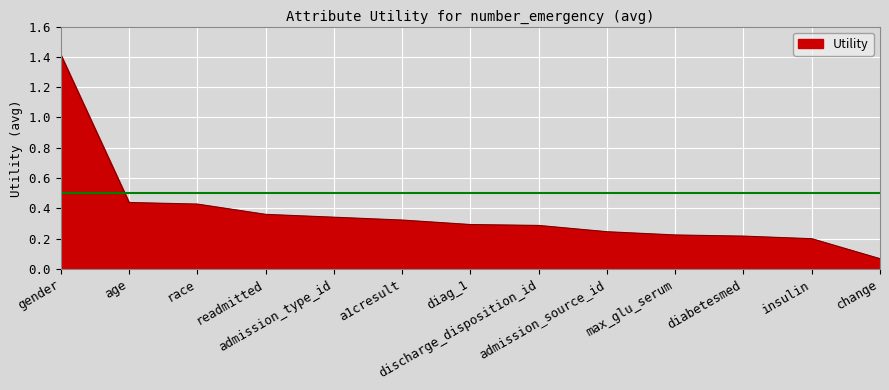

What is the sum of all values?

4.8